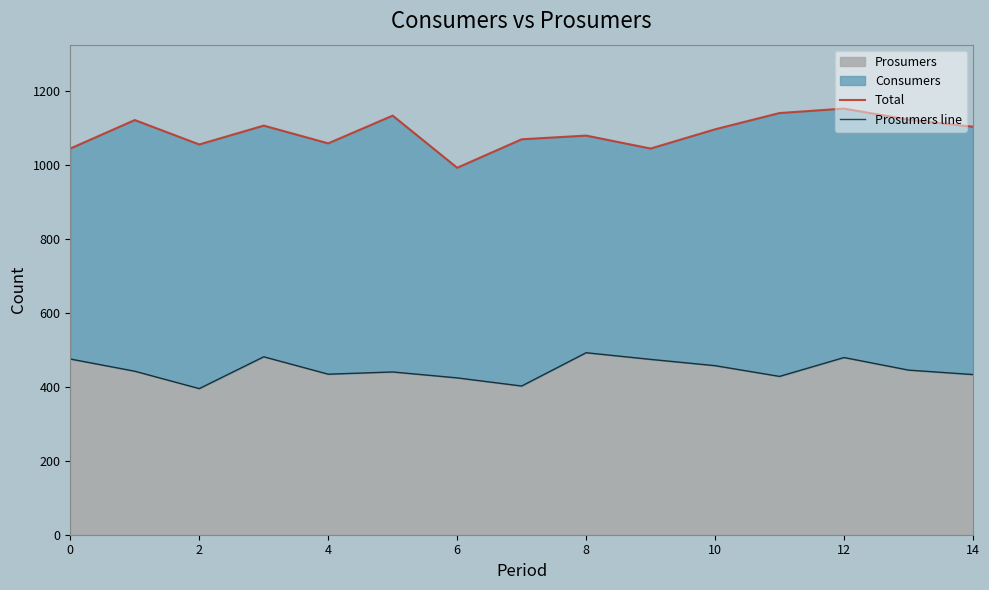

Is the value of Prosumers line at 13 greater than the value of Total at 0?

No